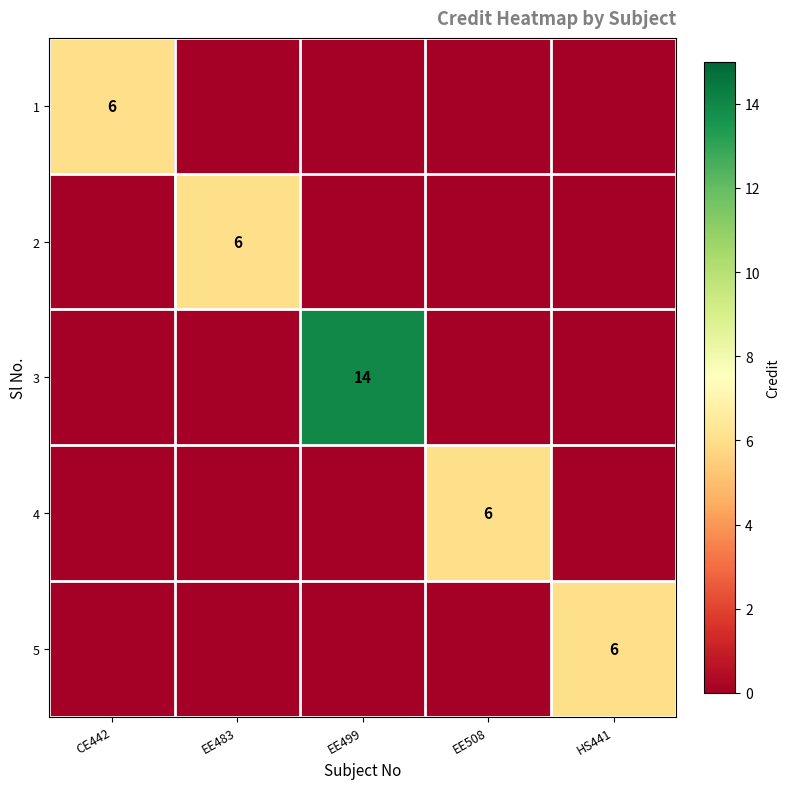

Is it true that 3 equals 14 at EE499?

True